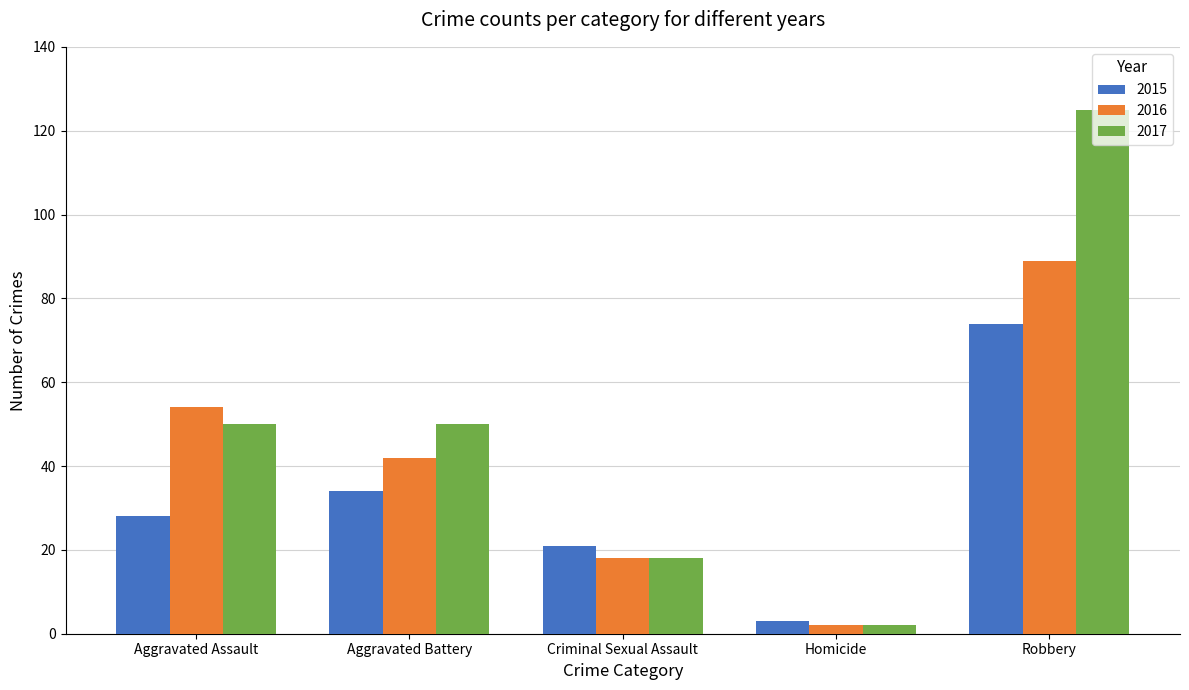

Which series changed the most between Criminal Sexual Assault and Homicide?

2015